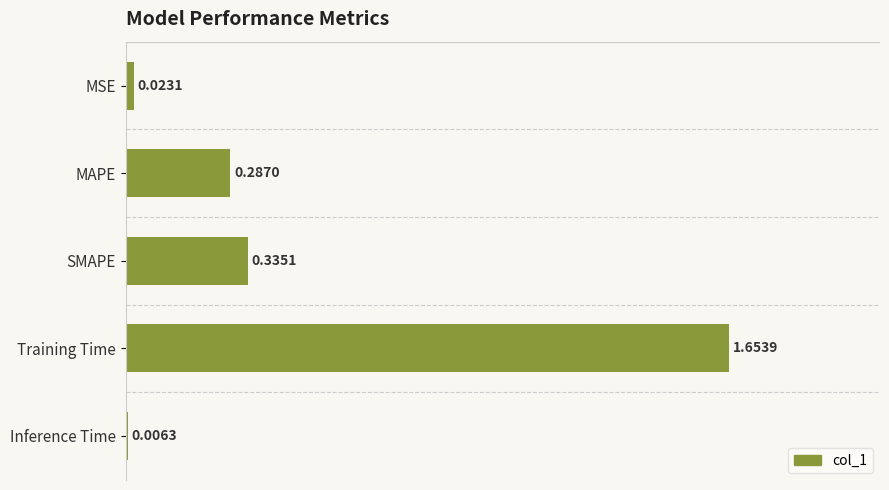

What is the difference between the maximum and minimum values?

1.6